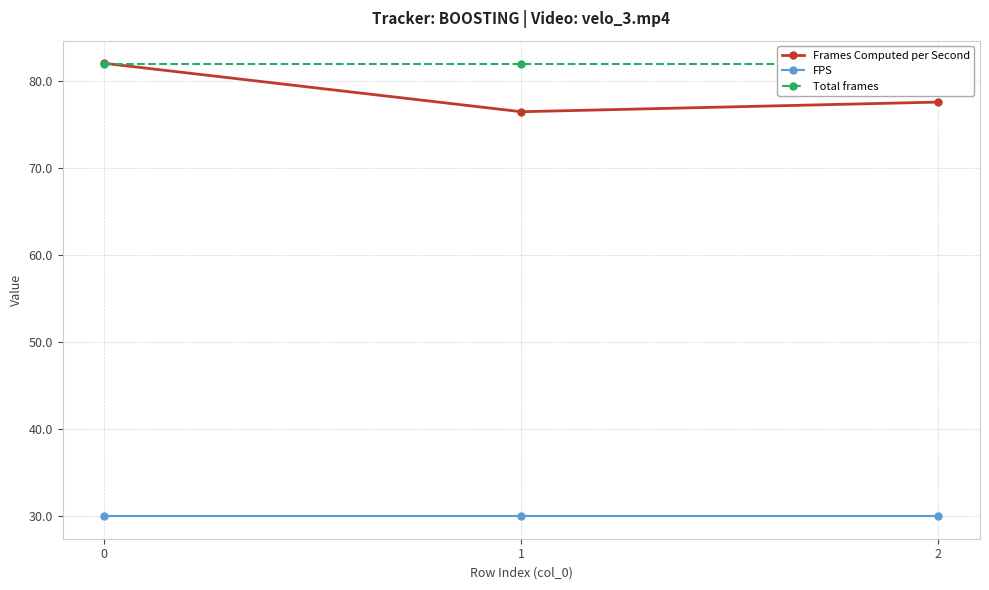

The value of Total frames at 2 is 129.6. True or false?

False